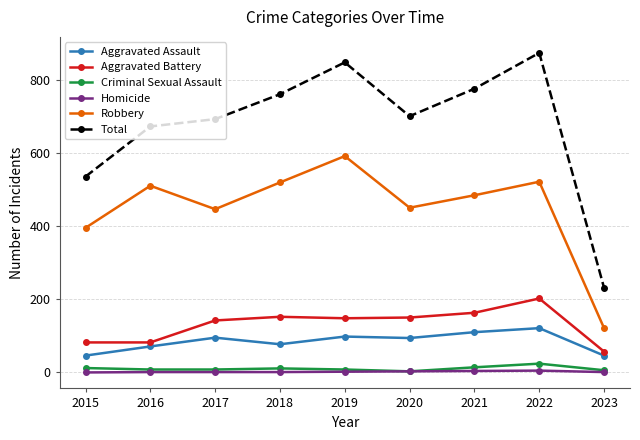

Which category has the highest value in the Criminal Sexual Assault series?

2022